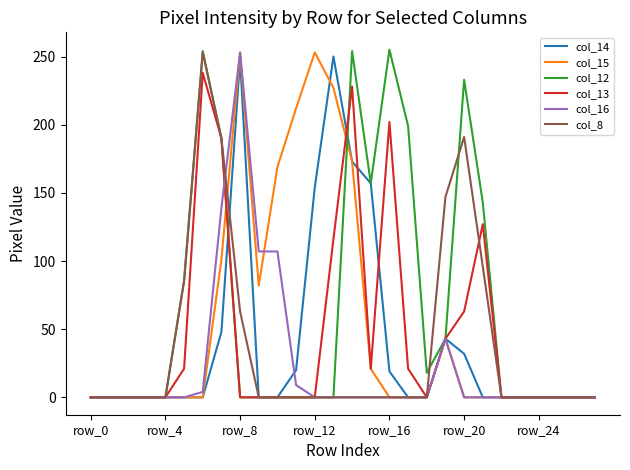

What is the average value of the col_8 series?

37